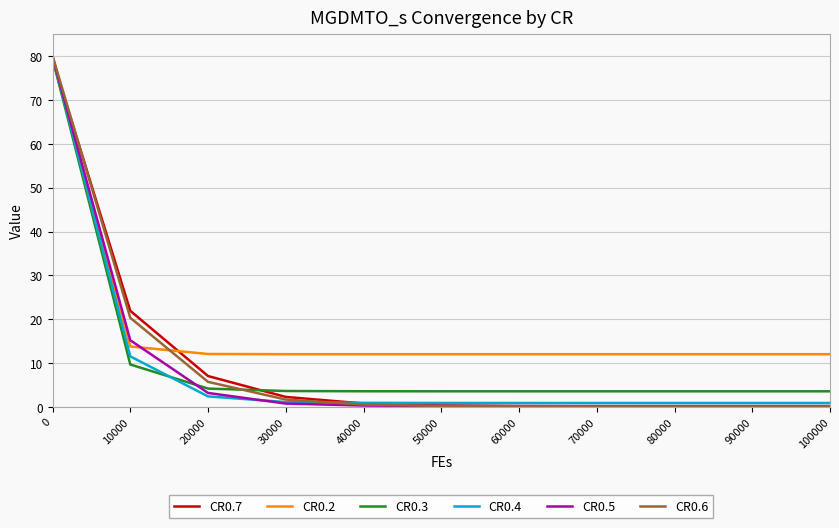

After their last crossing, which series has the higher values: CR0.2 or CR0.6?

CR0.2